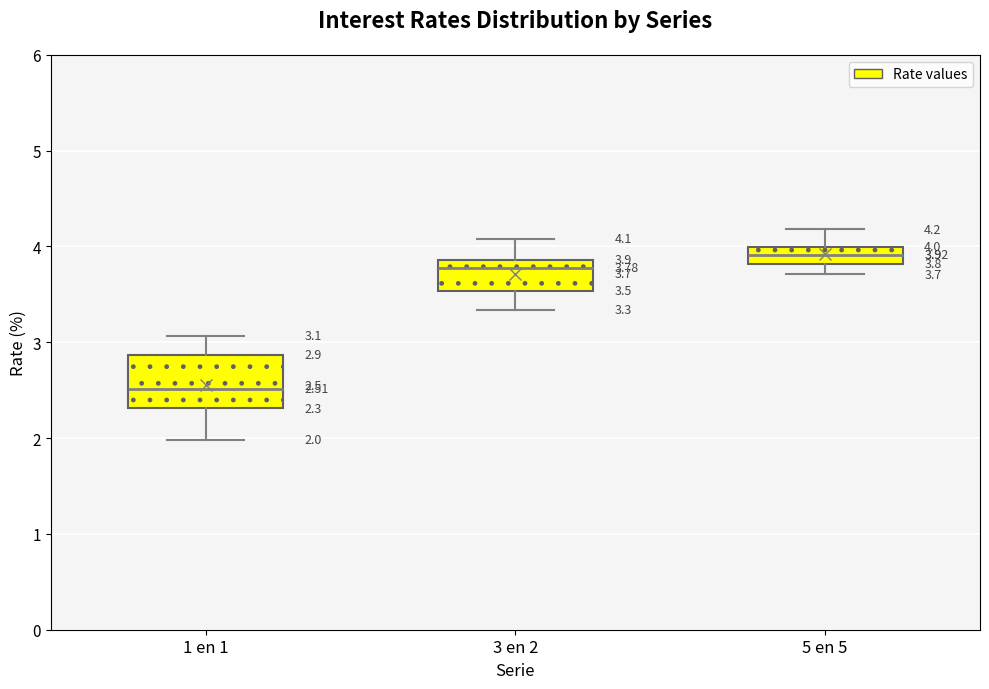

Which box has the lowest median line?

1 en 1